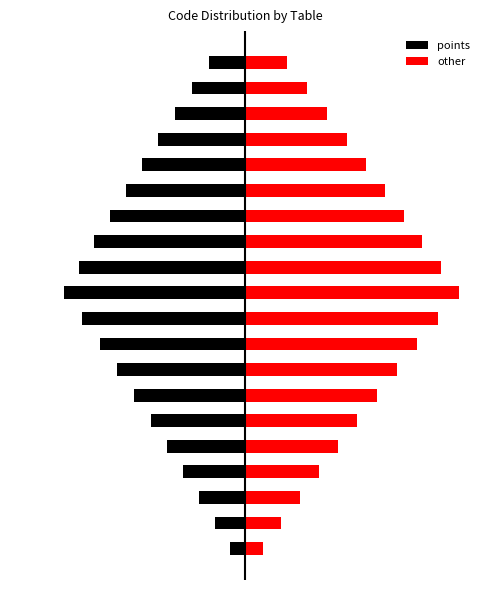

What is the value of the other bar at the 16th from the left?

73.6